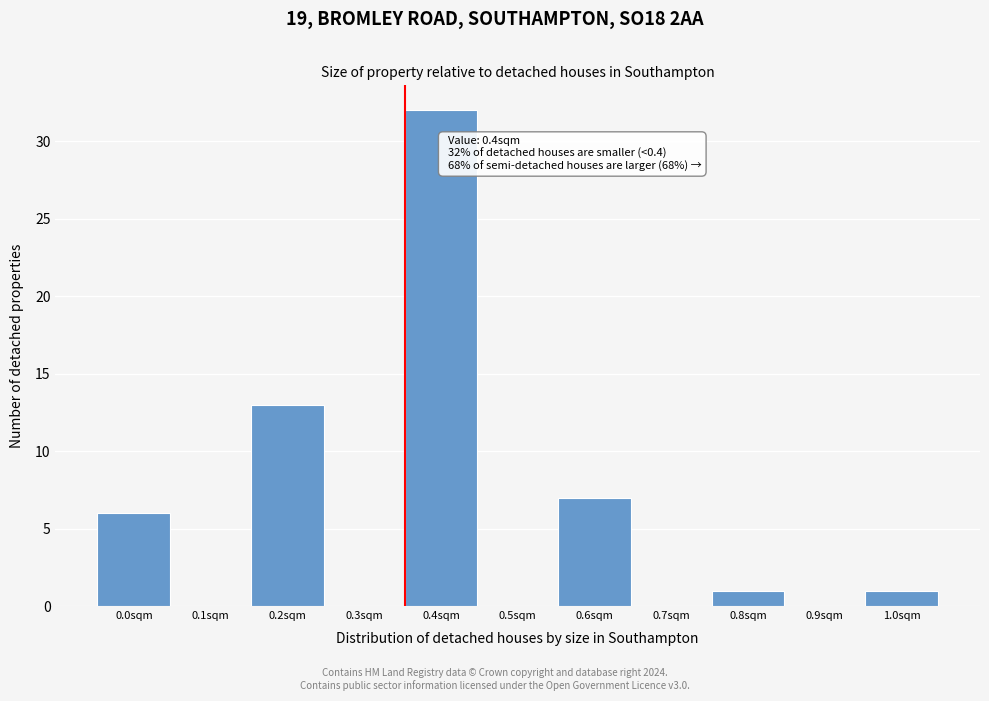

Reading left to right, extract all data points from this chart.

0.0sqm=6	0.1sqm=0	0.2sqm=13	0.3sqm=0	0.4sqm=32	0.5sqm=0	0.6sqm=7	0.7sqm=0	0.8sqm=1	0.9sqm=0	1.0sqm=1